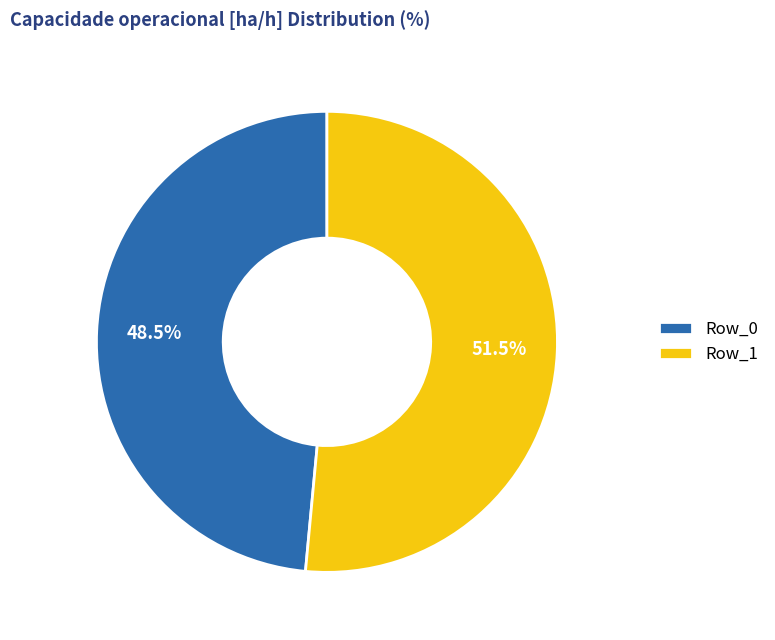

Rank the categories by value from highest to lowest.

Row_1, Row_0